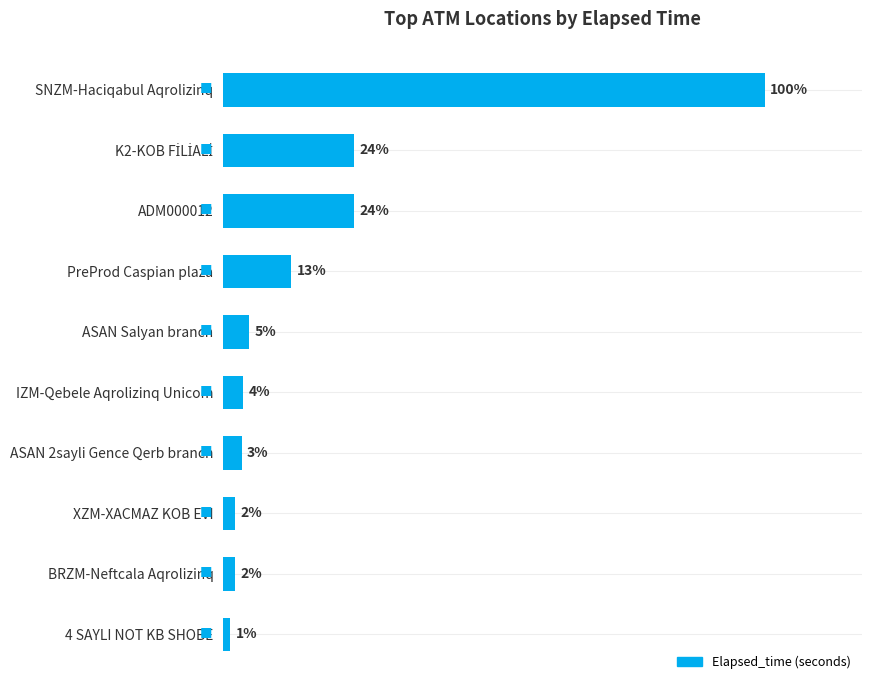

What is the average value?

22397